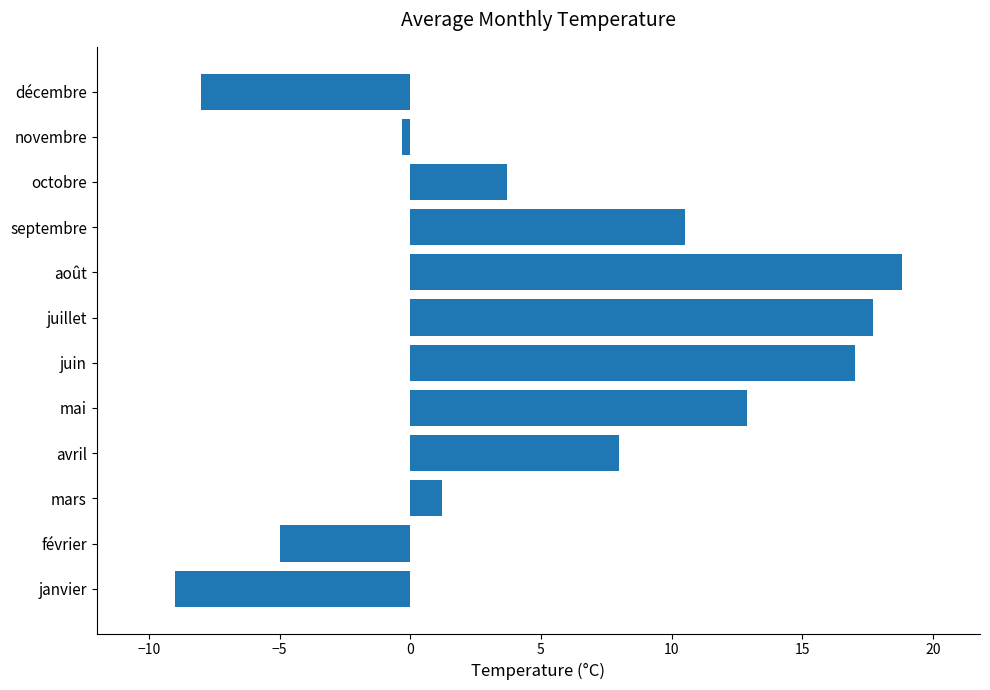

Does the chart contain any negative values?

Yes